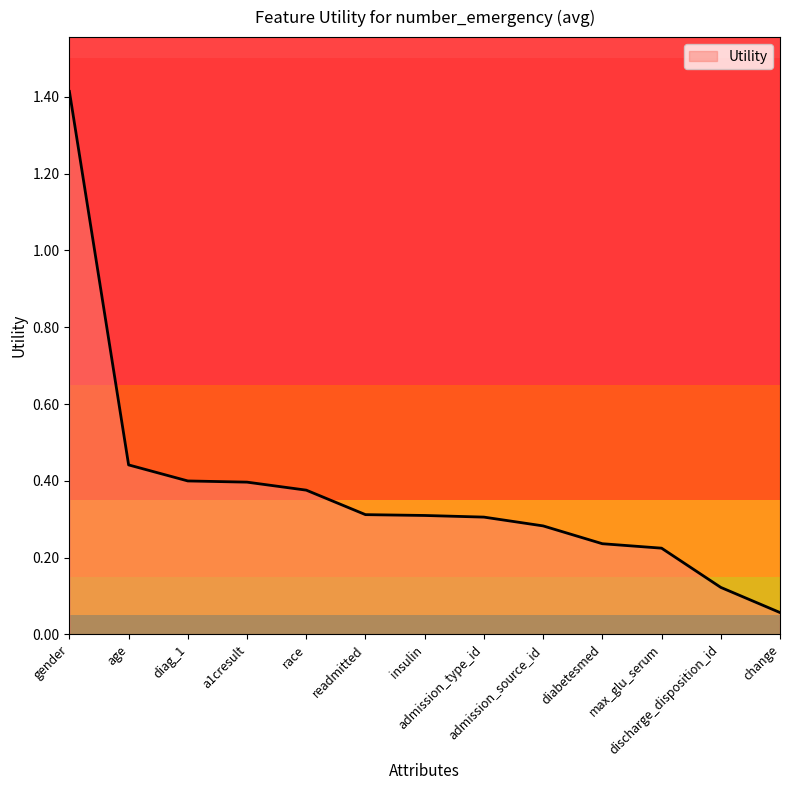

What is the value of the 4th point from the left?

0.4